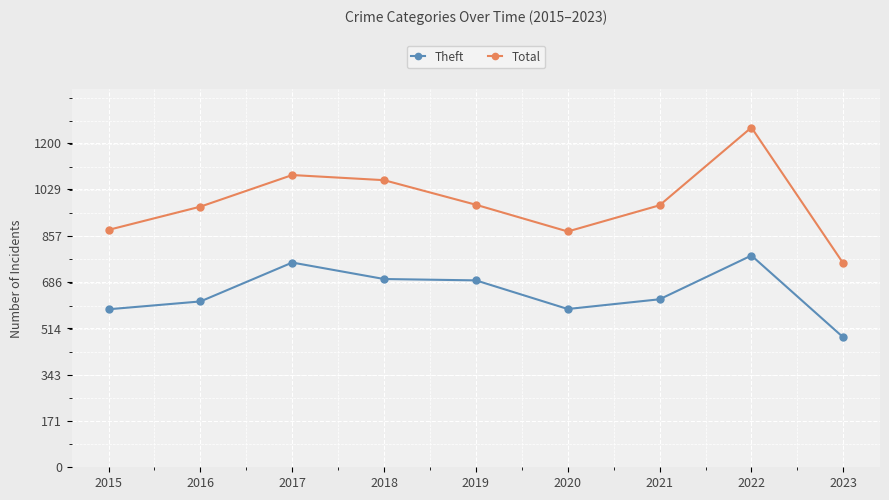

At which category does Theft reach its first local peak?

2017